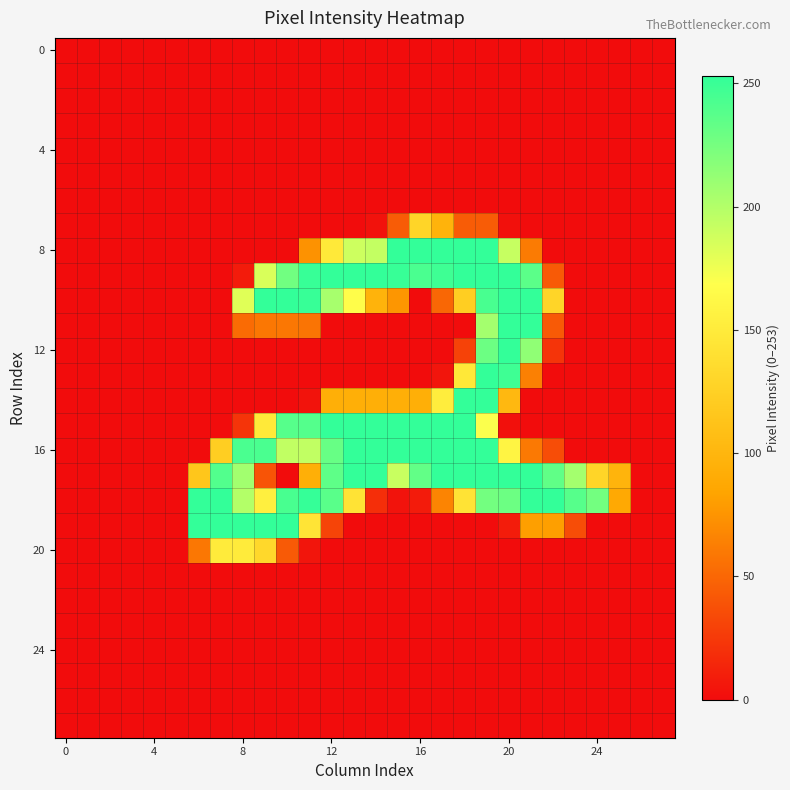

At which category is the sum across all series the highest?

19